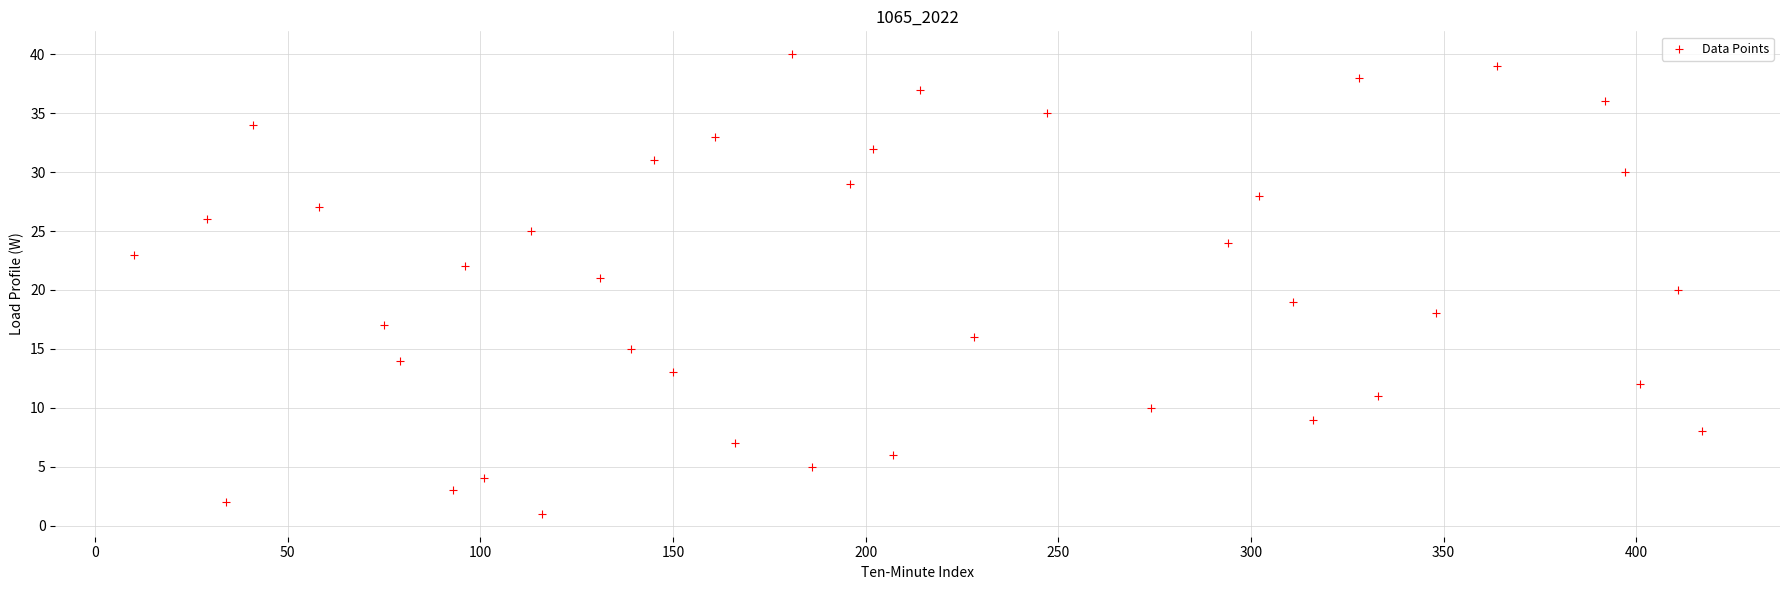

What is the range of X values (max minus min)?

407